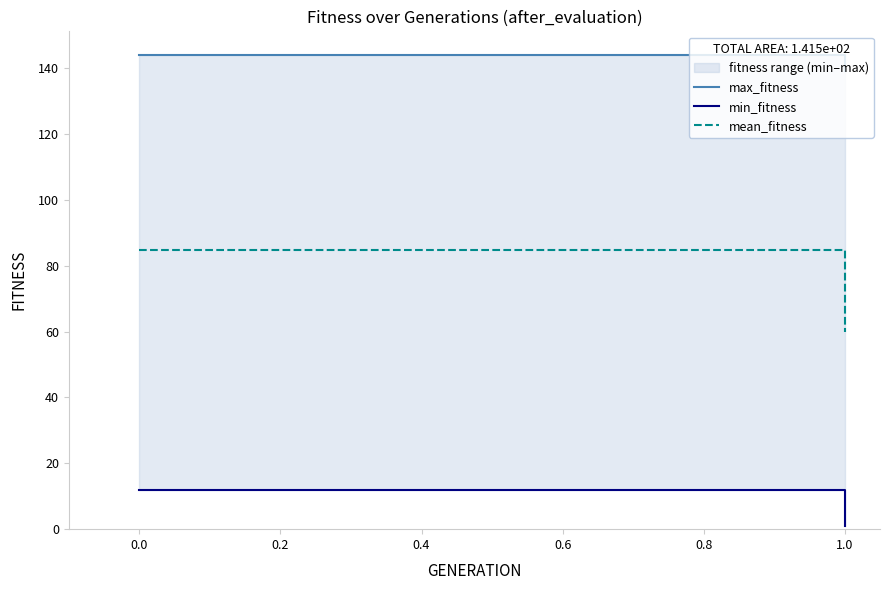

At how many categories does at least one series exceed 90?

2